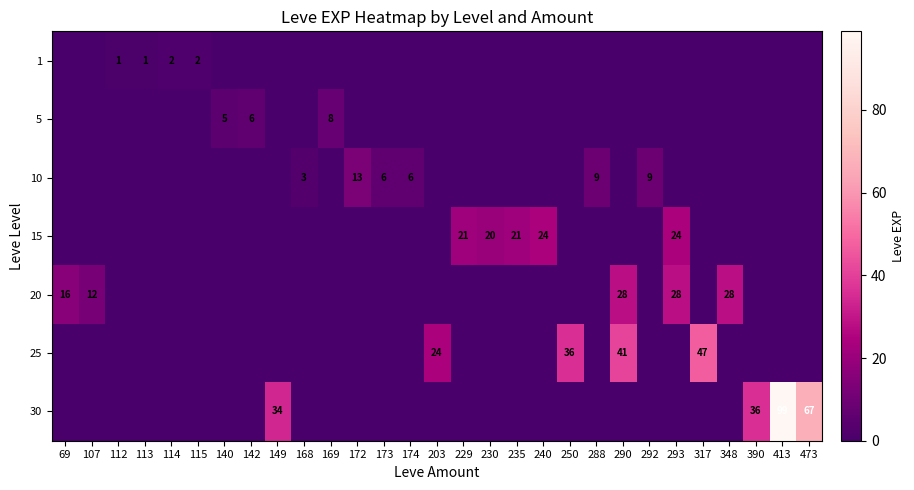

Count the 5 values in the range 0 to 1.

26